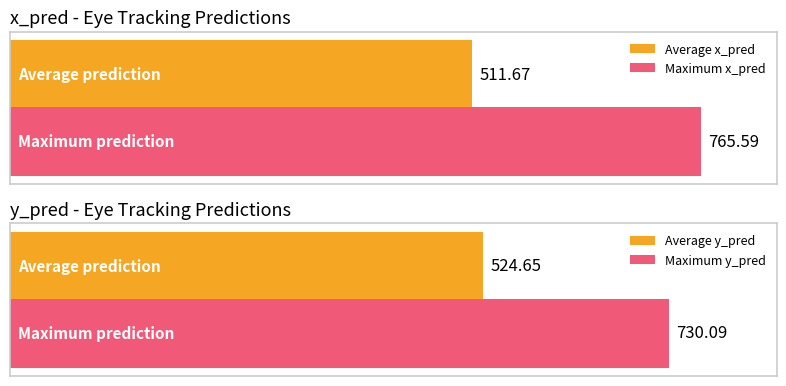

What is the greatest value displayed?

765.6